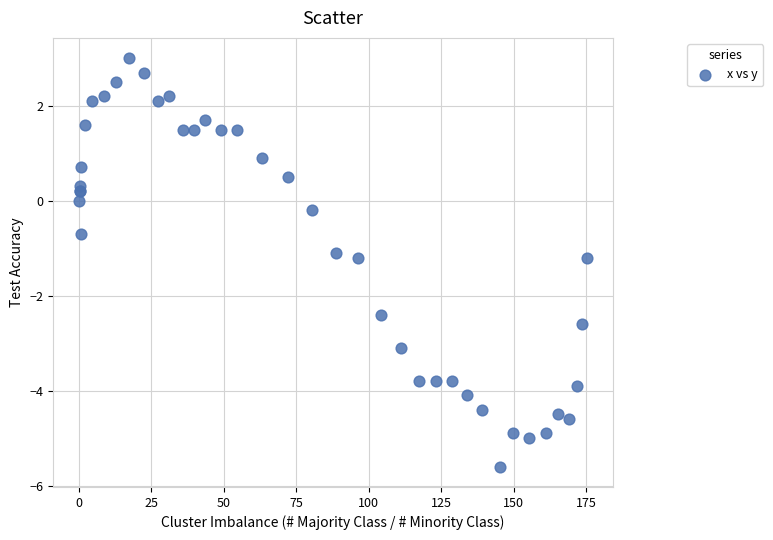

What Y value in the scatter plot is closest to -1?

-1.1